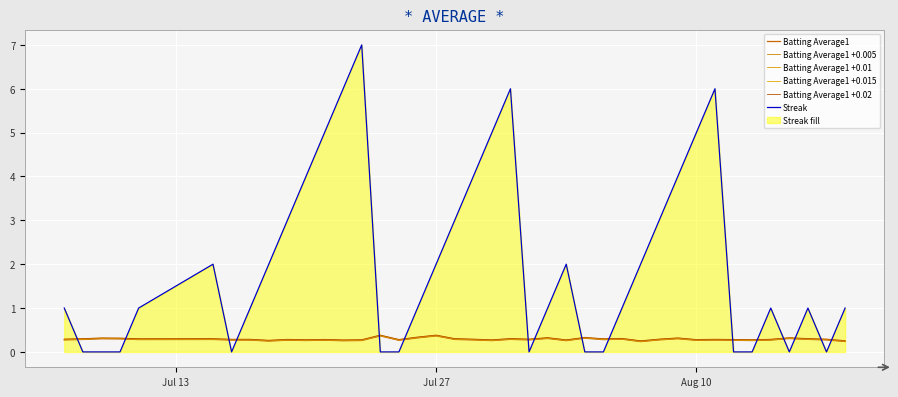

True or false: Batting Average1 +0.005 has more than 0 points higher than both neighbors.

True